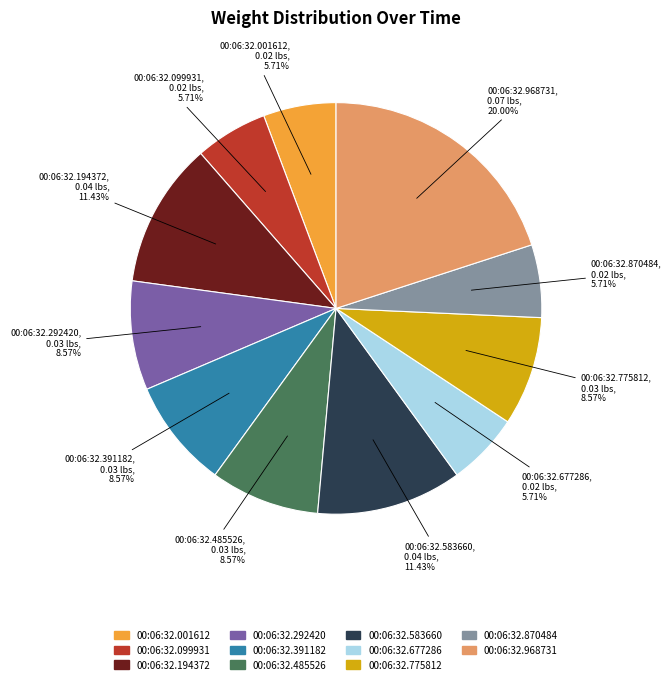

How many segments does this pie chart have?

11